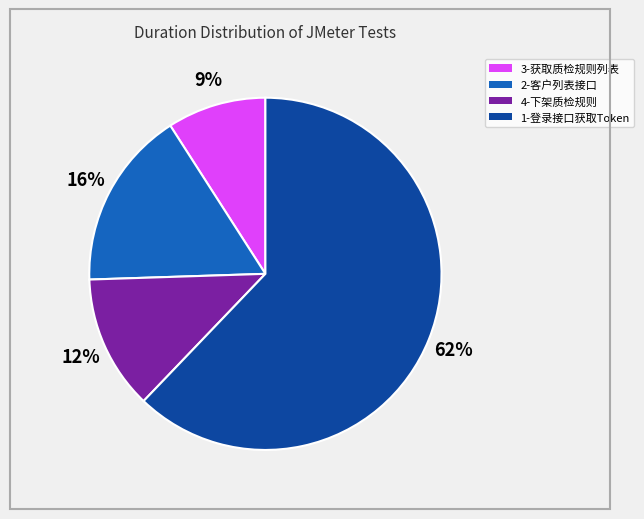

True or false: 4-下架质检规则 accounts for 12% of the total.

True